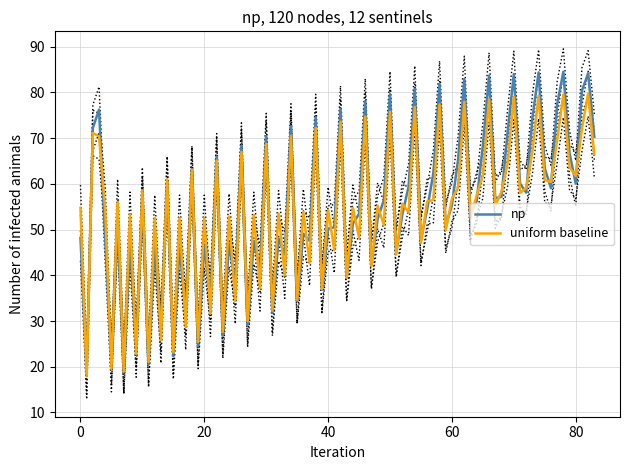

What is the spread (max minus min) of values at row_0?

57.2